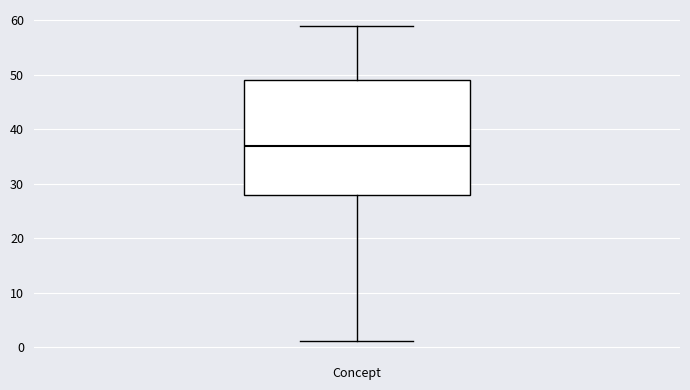

Where is the lower edge of the box for Concept on the y-axis? The values are not printed on the chart, so give them approximately, as read against the axis.

28